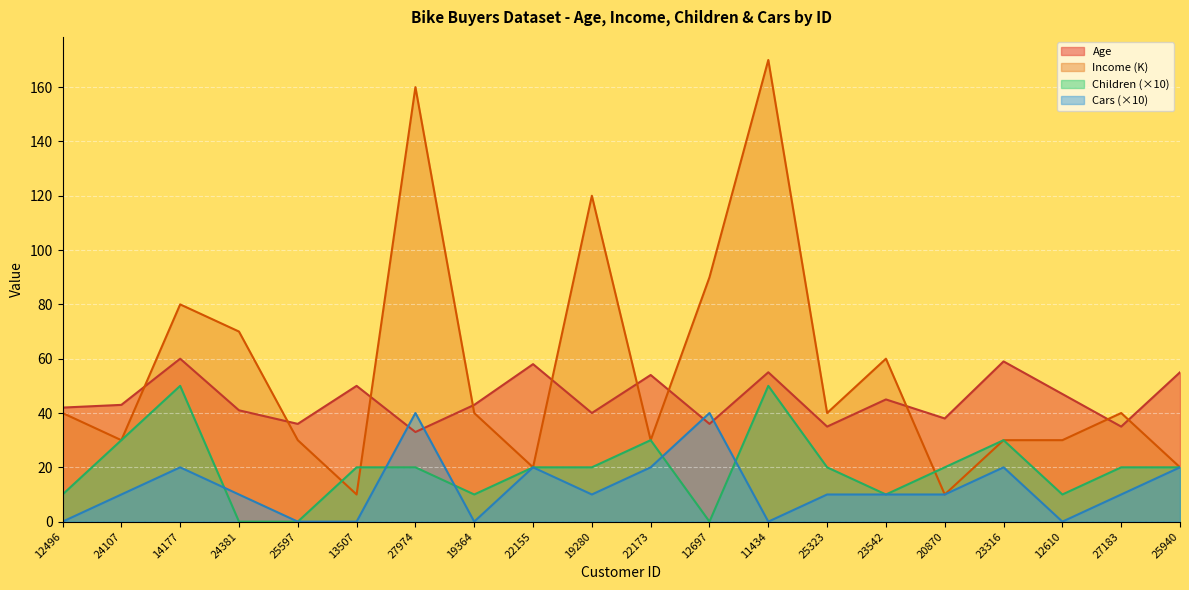

Rank the series at 20870 from lowest to highest value.

Income, Cars, Children, Age